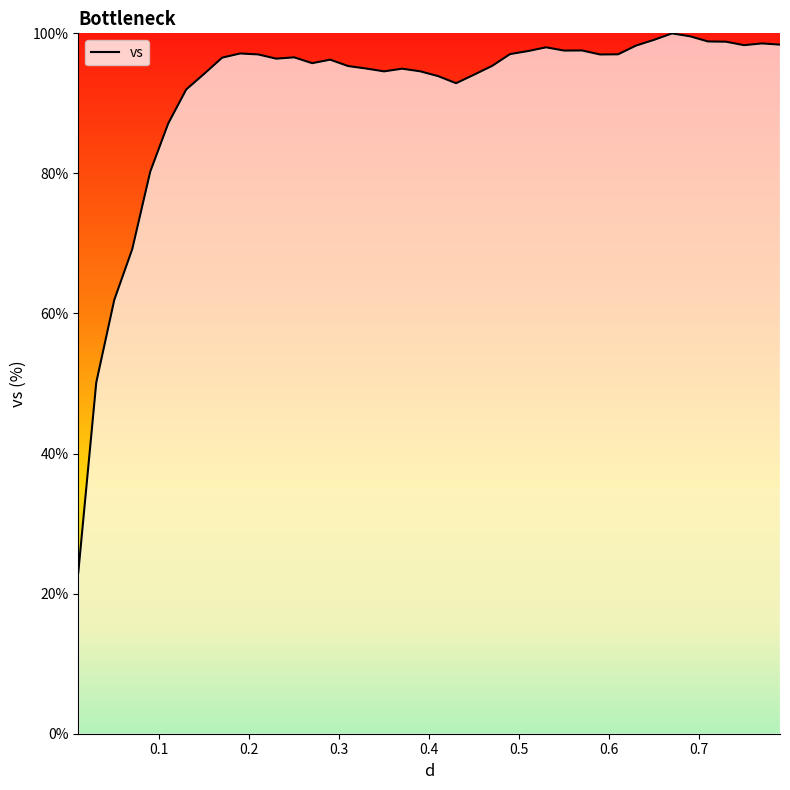

What is the maximum value shown in the chart?

100.0